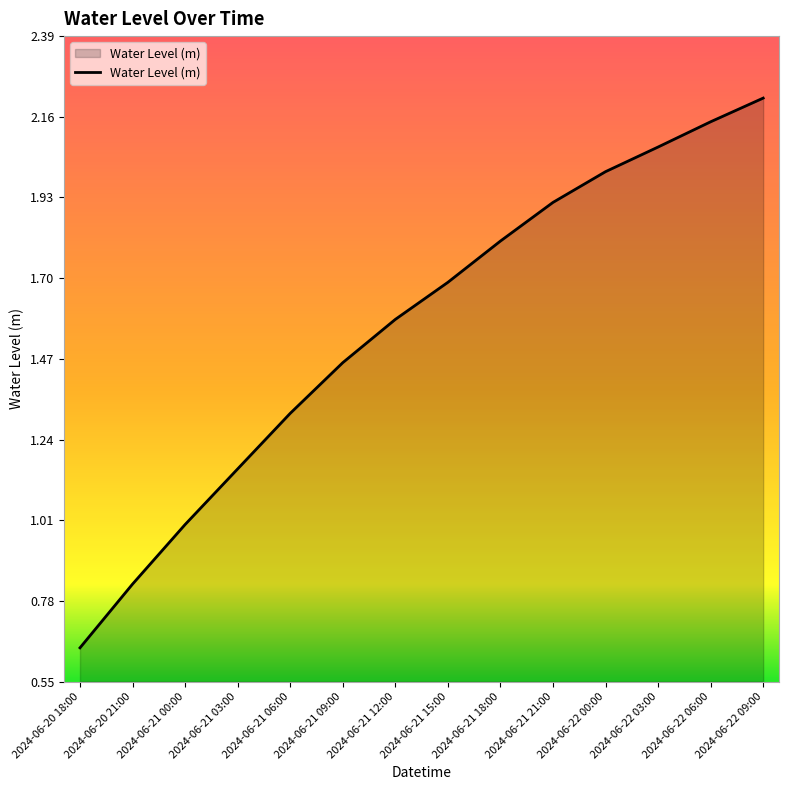

What is the greatest value displayed?

2.2